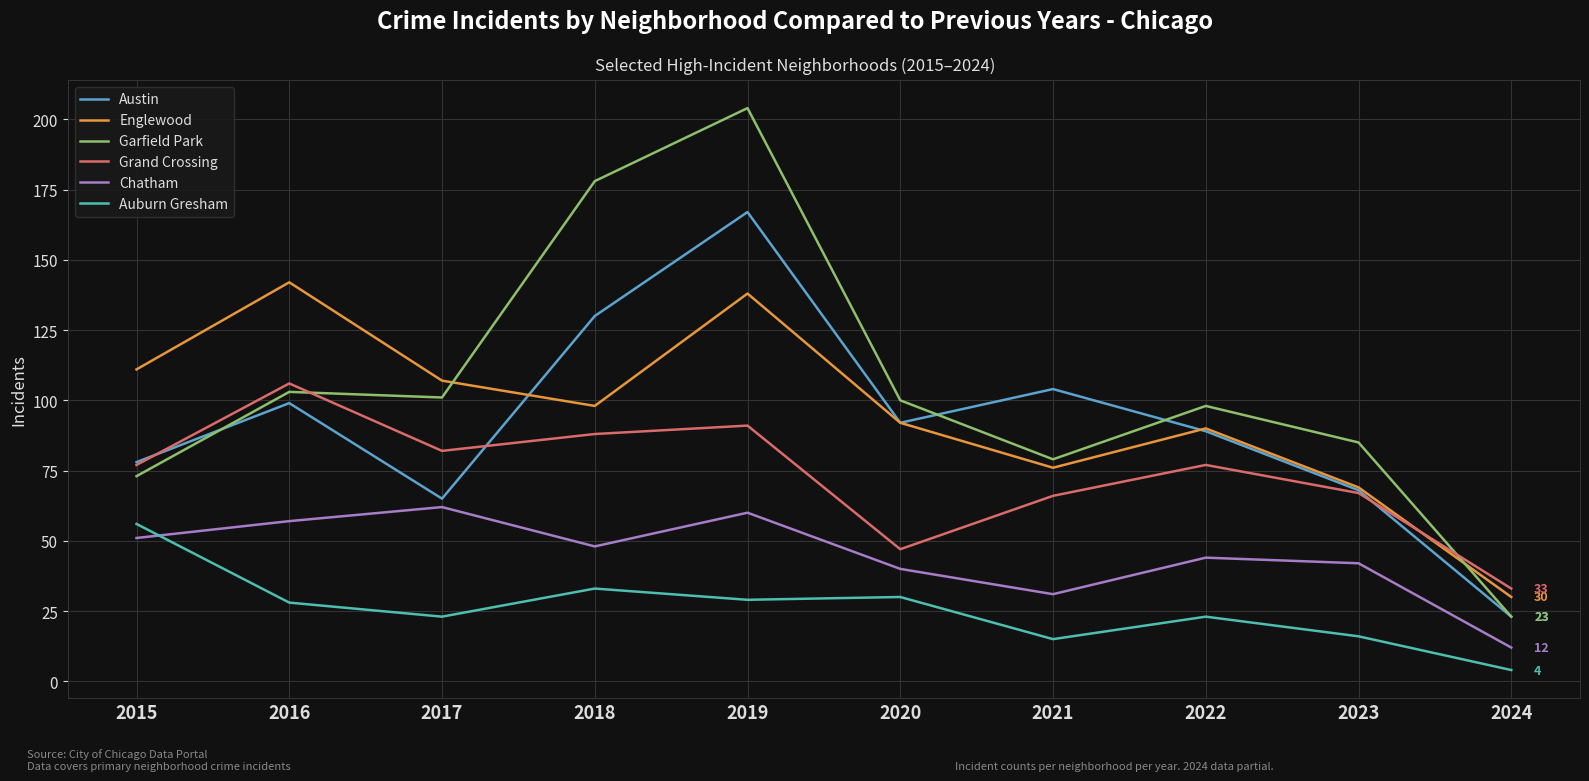

Is it true that Austin equals 149 at 2020?

False